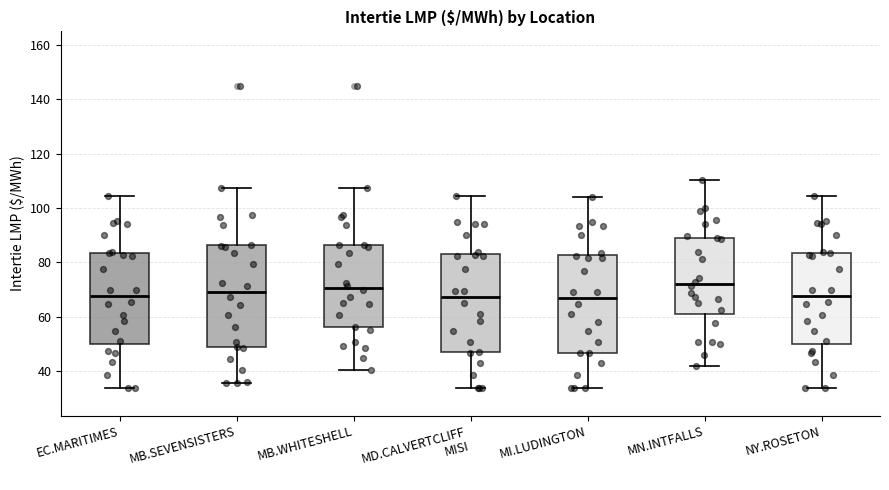

Reading left to right, transcribe this box plot: for each box, give where its median line is, the range the box spans, and where its two whiskers end, as read against the y-axis. The values are not printed on the chart, so give them approximately, as read against the axis.

EC.MARITIMES: median 68, box 50 to 84, whiskers 34 to 104
MB.SEVENSISTERS: median 70, box 48 to 86, whiskers 36 to 108
MB.WHITESHELL: median 70, box 56 to 86, whiskers 40 to 108
MD.CALVERTCLIFF MISI: median 68, box 46 to 84, whiskers 34 to 104
MI.LUDINGTON: median 66, box 46 to 82, whiskers 34 to 104
MN.INTFALLS: median 72, box 62 to 90, whiskers 42 to 110
NY.ROSETON: median 68, box 50 to 84, whiskers 34 to 104